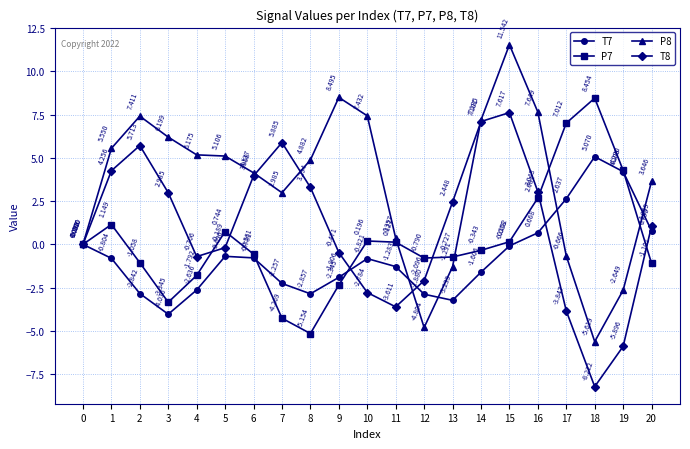

Is this an area chart (filled region under the line)?

No